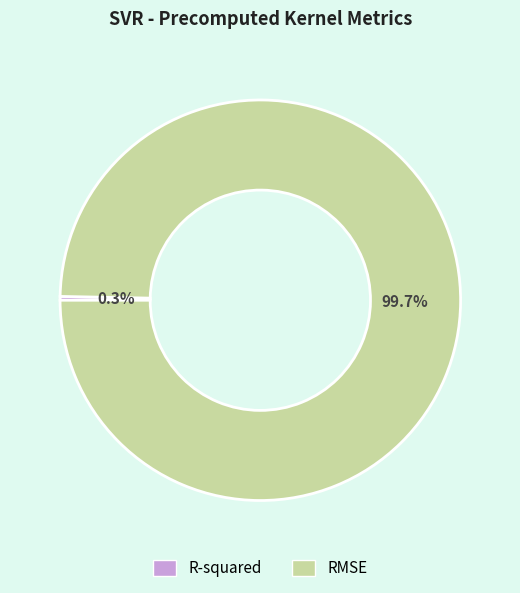

How many segments does this pie chart have?

2